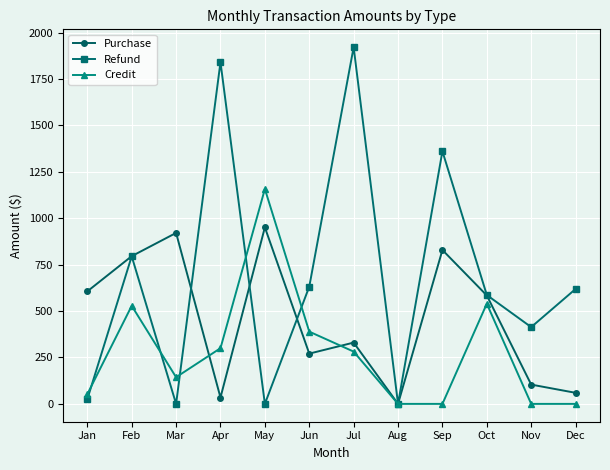

Which series has the widest spread of values?

Refund